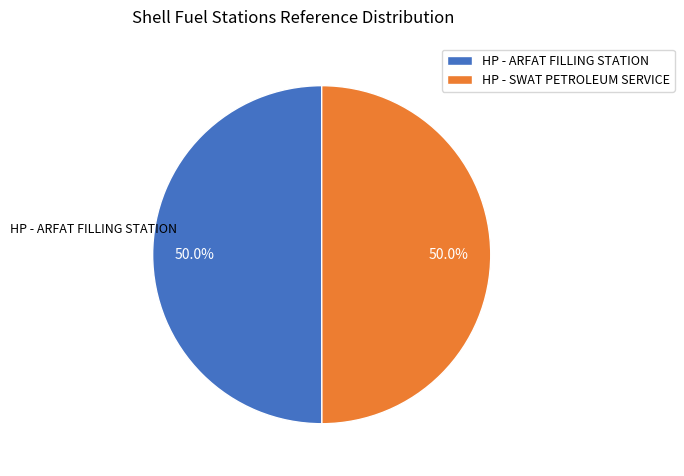

The HP - SWAT PETROLEUM SERVICE slice represents 38% of the pie. True or false?

False